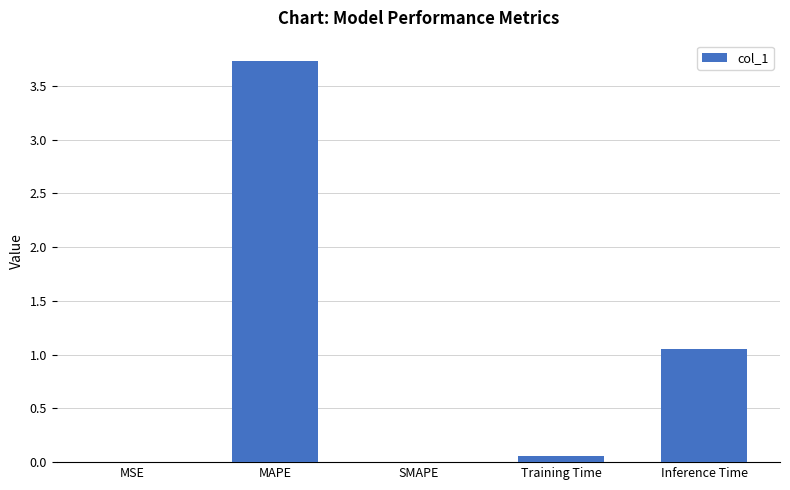

What is the greatest value displayed?

3.7